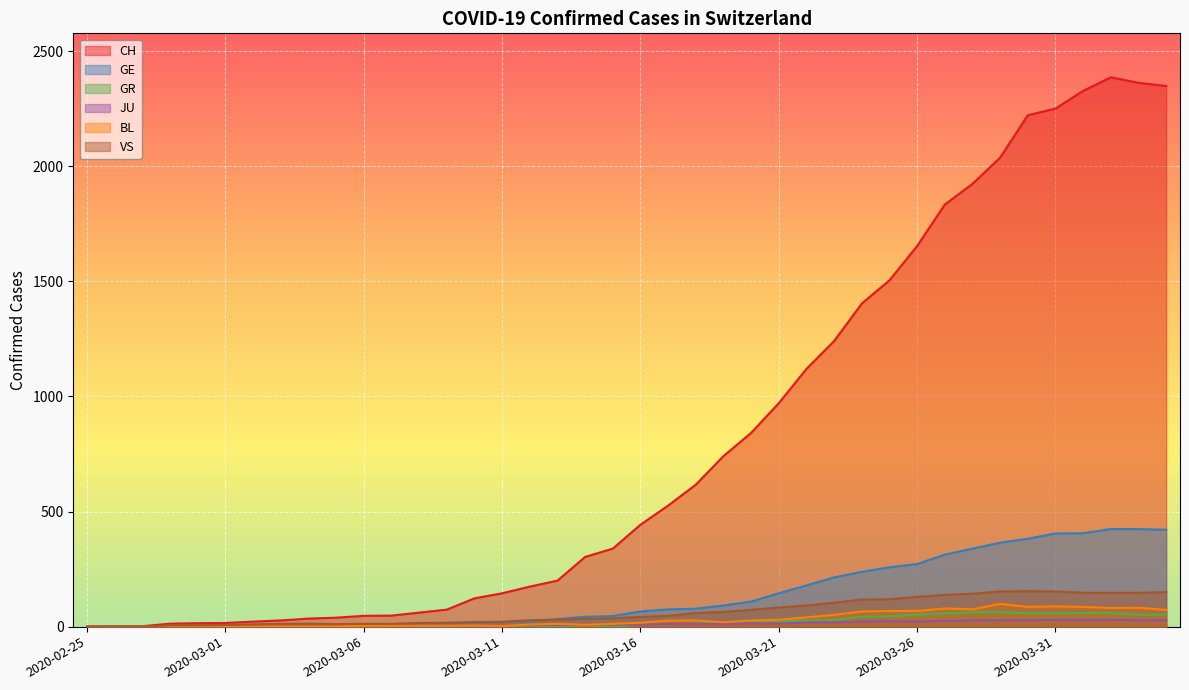

At which label does CH first exceed 443?

2020-03-17